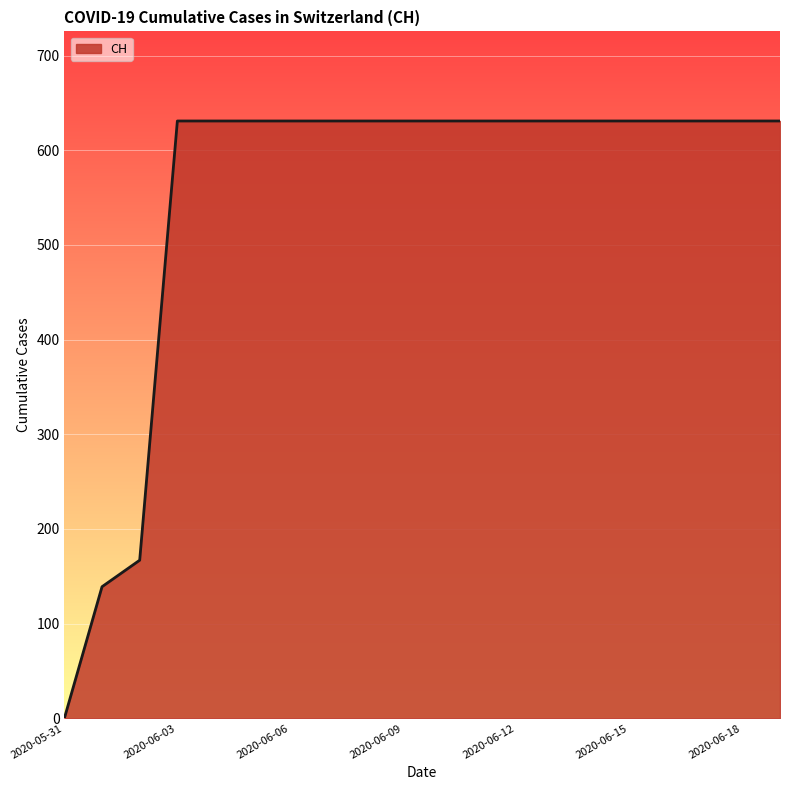

Reading left to right, transcribe all the data shown in this chart.

0	139	167	631	631	631	631	631	631	631	631	631	631	631	631	631	631	631	631	631